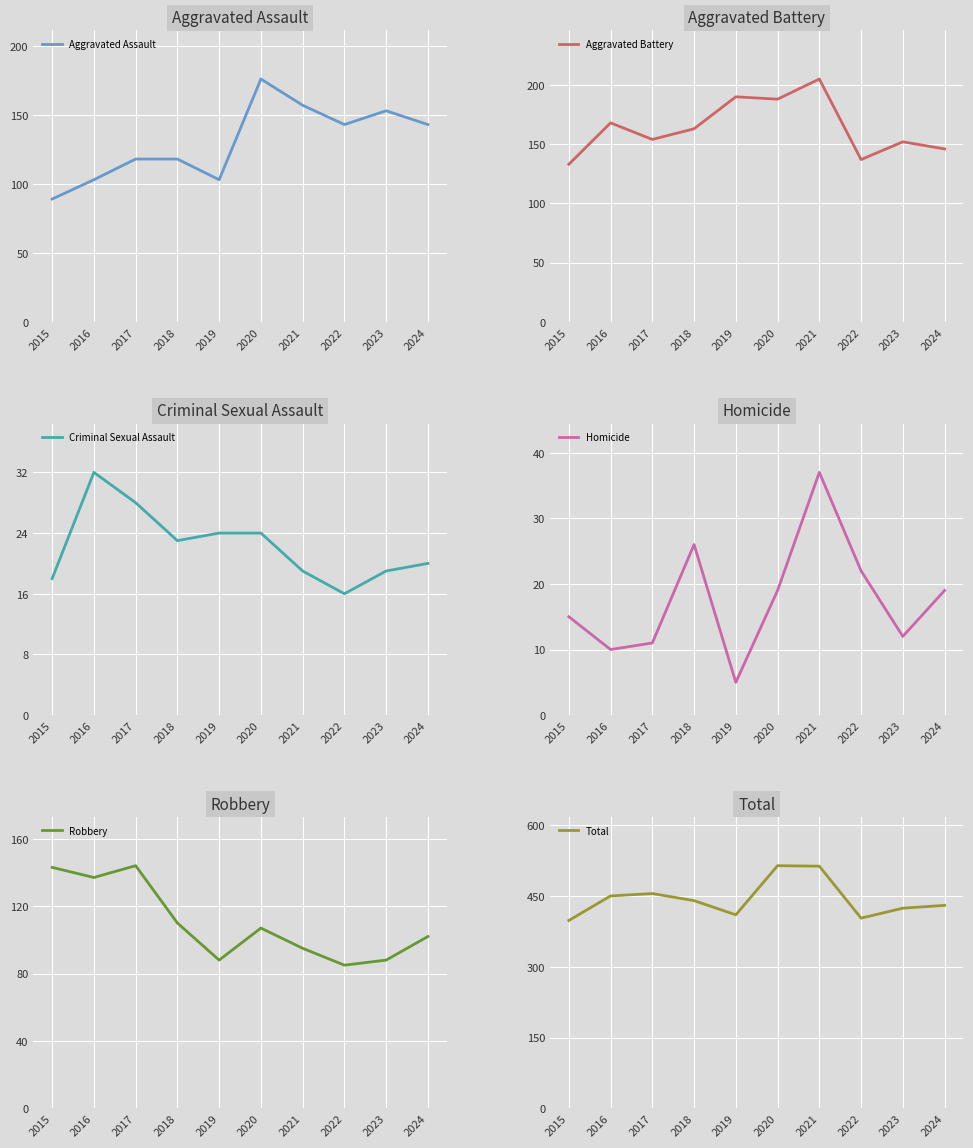

What is the difference between the highest and lowest values at 2021?

494